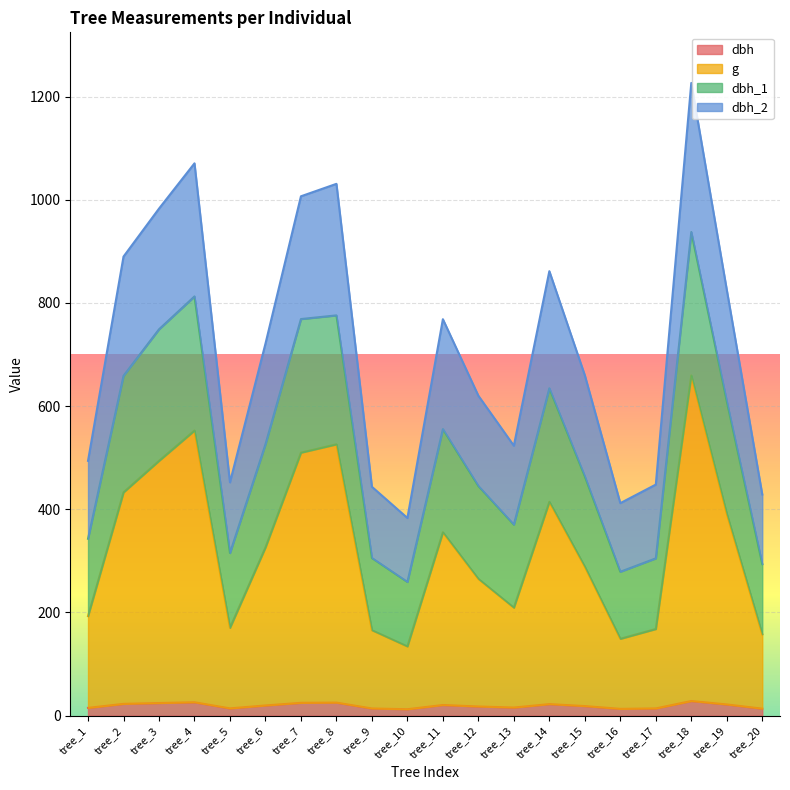

True or false: dbh and dbh_1 intersect in this chart.

False